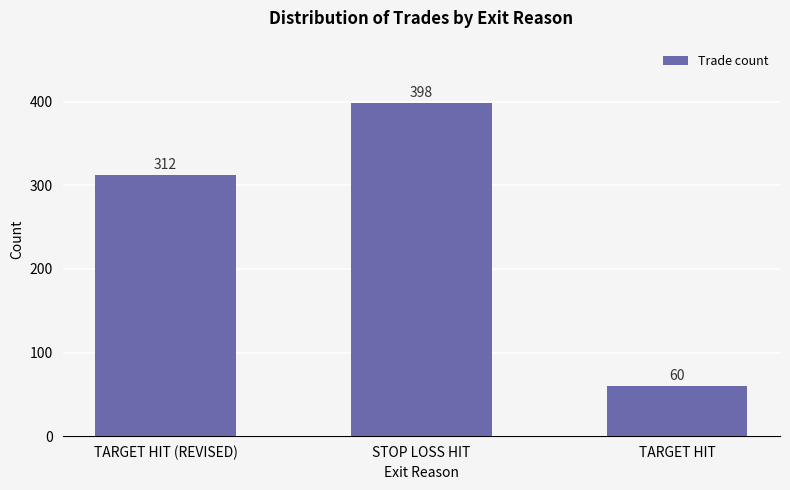

How many distinct data groups are displayed?

1